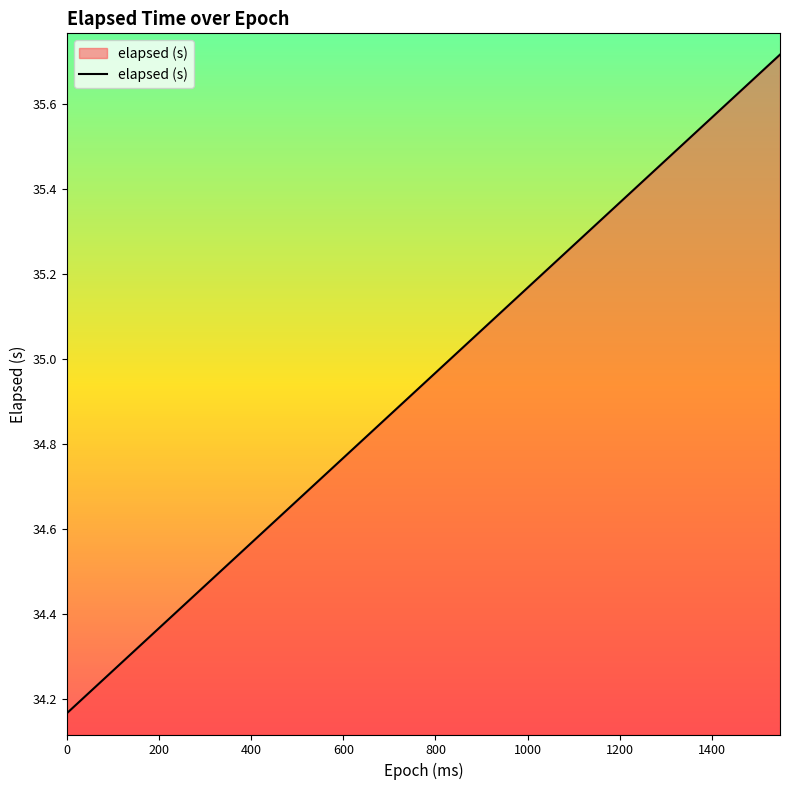

Count the number of data series in this chart.

1